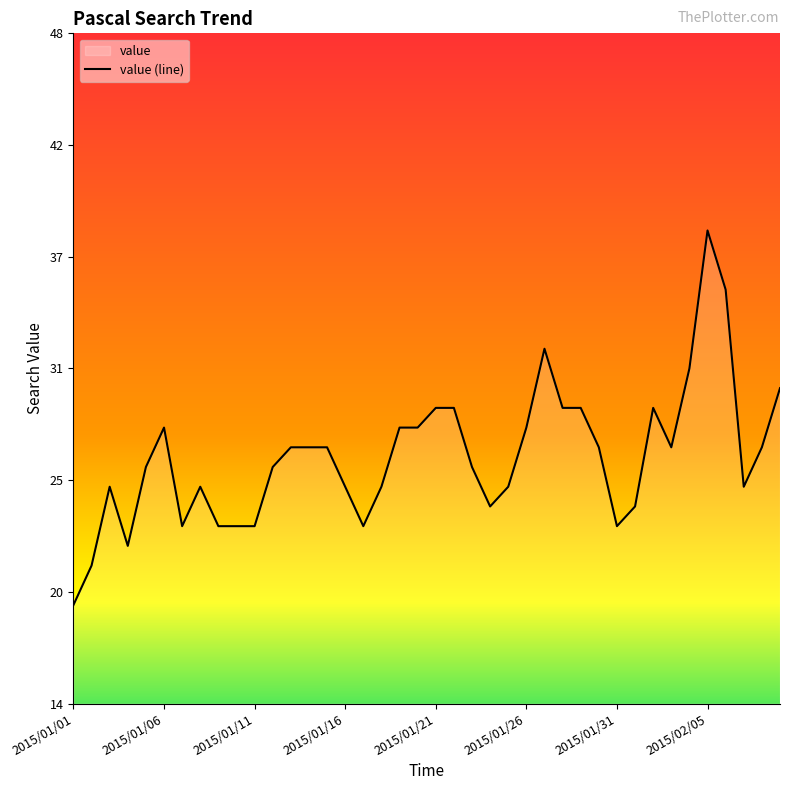

The value at 2015/01/28 is 29. True or false?

True